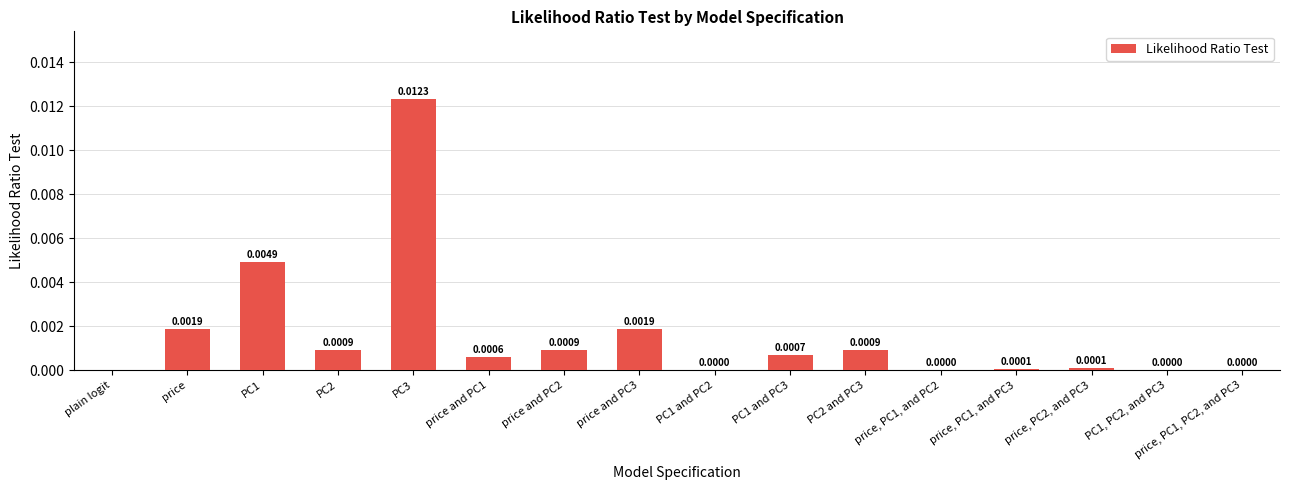

Between PC2 and PC3 and PC1 and PC3, which is larger?

PC2 and PC3